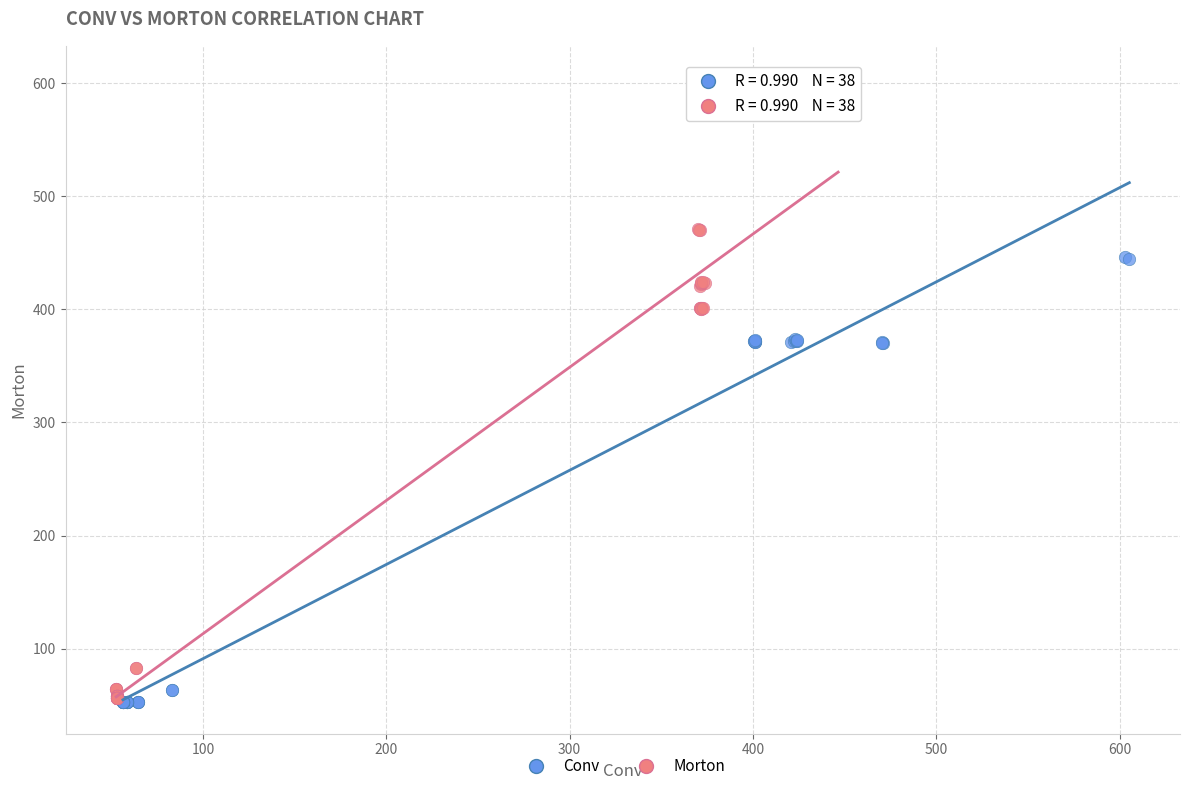

Which series has the widest spread of Y values?

Morton